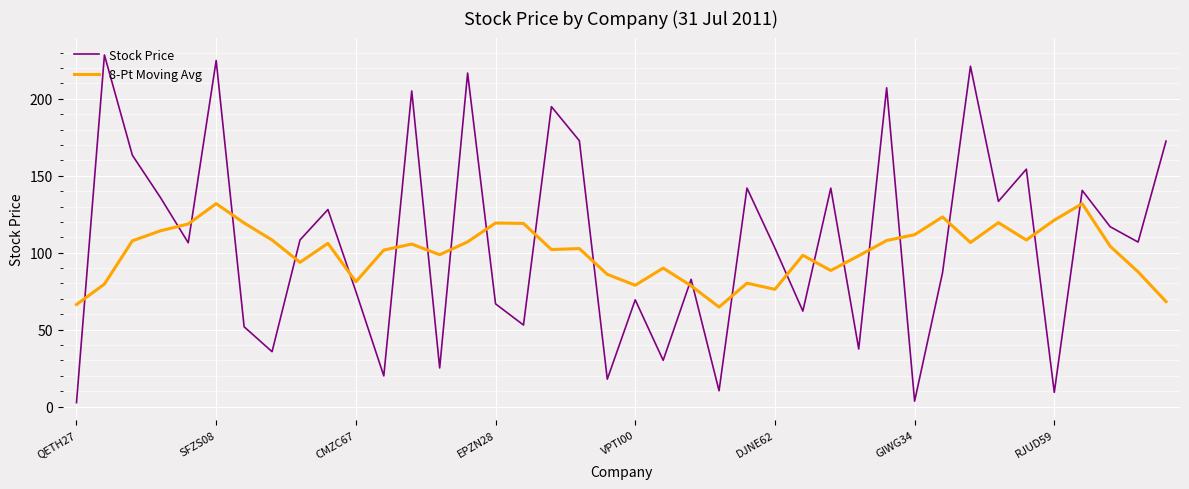

True or false: 8-Pt Moving Avg and Stock Price cross at least once.

True